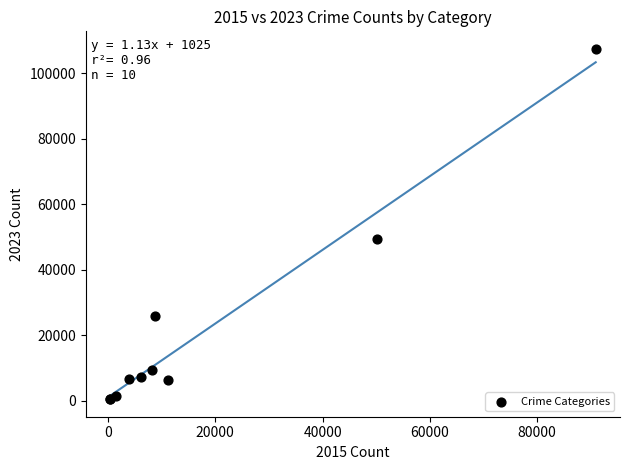

What Y value in the scatter plot is closest to 53978?

49347